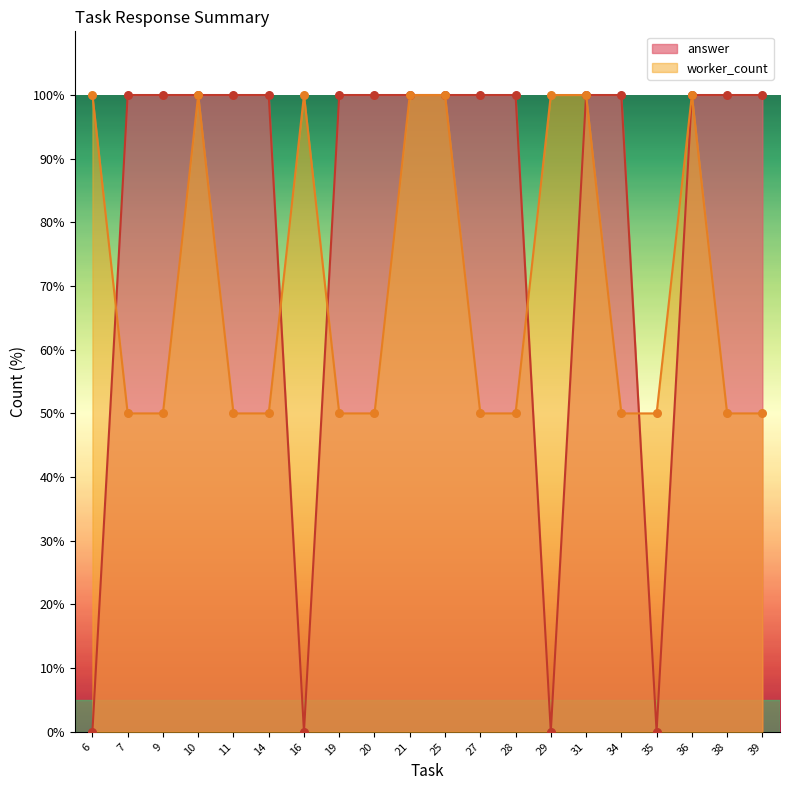

What is the total value across all series at 35?

50